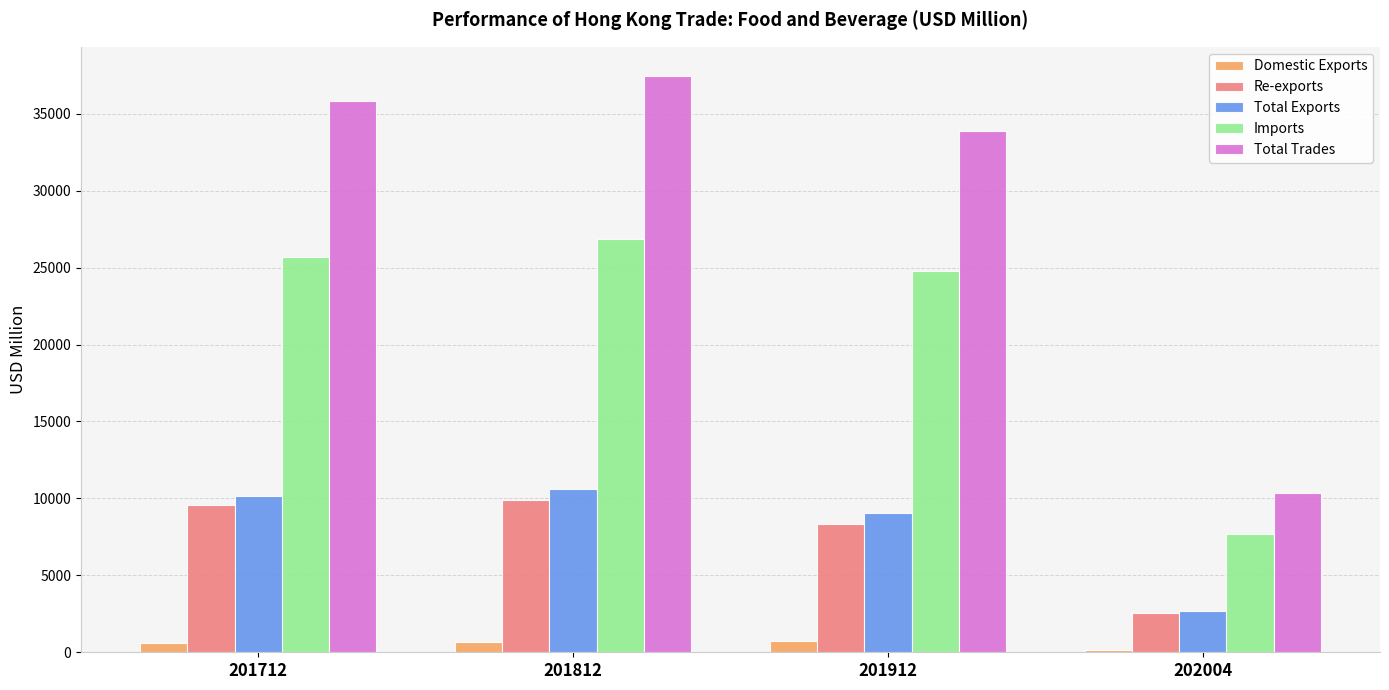

How many data points in Total Exports are less than 10144?

2